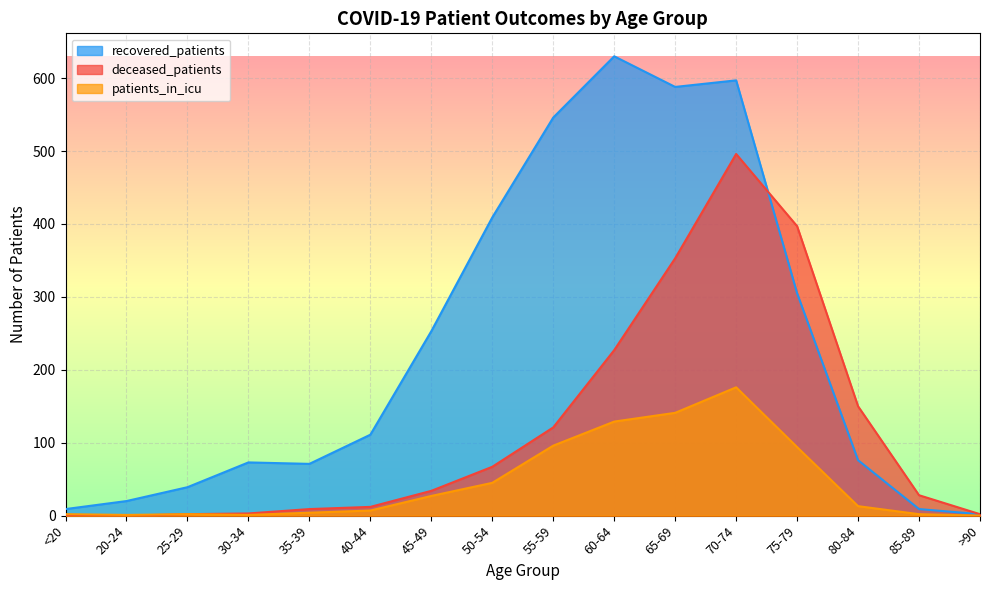

What is the average value of the deceased_patients series?

119